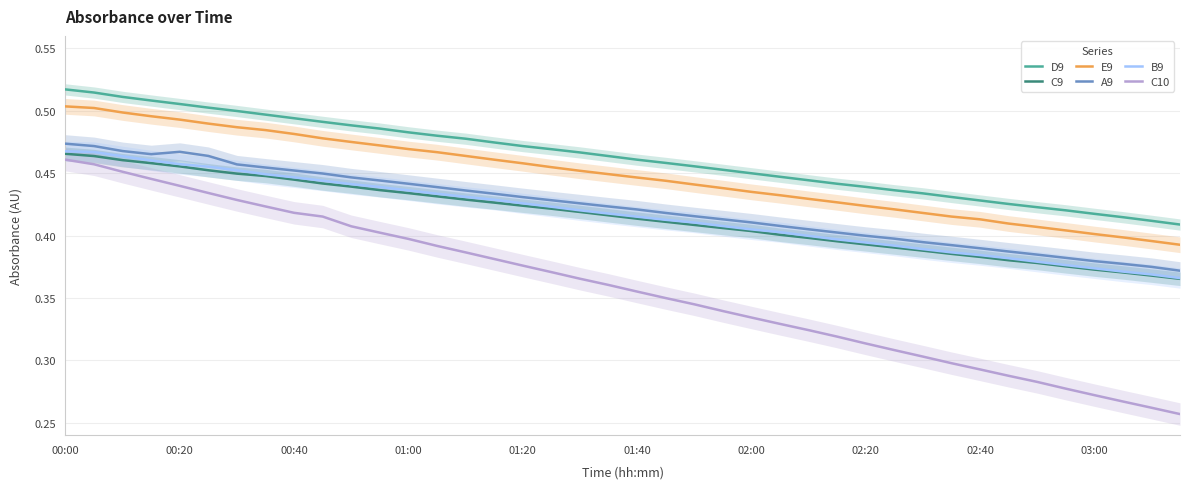

Reading left to right, list all the values displayed in this chart.

D9: 0.5	0.5	0.5	0.5	0.5	0.5	0.5	0.5	0.5	0.5	0.5	0.5	0.5	0.5	0.5	0.5	0.5	0.5	0.5	0.5	0.5	0.5	0.5	0.5	0.4	0.4	0.4	0.4	0.4	0.4	0.4	0.4	0.4	0.4	0.4	0.4	0.4	0.4	0.4	0.4
C9: 0.5	0.5	0.5	0.5	0.5	0.5	0.4	0.4	0.4	0.4	0.4	0.4	0.4	0.4	0.4	0.4	0.4	0.4	0.4	0.4	0.4	0.4	0.4	0.4	0.4	0.4	0.4	0.4	0.4	0.4	0.4	0.4	0.4	0.4	0.4	0.4	0.4	0.4	0.4	0.4
E9: 0.5	0.5	0.5	0.5	0.5	0.5	0.5	0.5	0.5	0.5	0.5	0.5	0.5	0.5	0.5	0.5	0.5	0.5	0.5	0.4	0.4	0.4	0.4	0.4	0.4	0.4	0.4	0.4	0.4	0.4	0.4	0.4	0.4	0.4	0.4	0.4	0.4	0.4	0.4	0.4
A9: 0.5	0.5	0.5	0.5	0.5	0.5	0.5	0.5	0.5	0.4	0.4	0.4	0.4	0.4	0.4	0.4	0.4	0.4	0.4	0.4	0.4	0.4	0.4	0.4	0.4	0.4	0.4	0.4	0.4	0.4	0.4	0.4	0.4	0.4	0.4	0.4	0.4	0.4	0.4	0.4
B9: 0.5	0.5	0.5	0.5	0.5	0.5	0.5	0.4	0.4	0.4	0.4	0.4	0.4	0.4	0.4	0.4	0.4	0.4	0.4	0.4	0.4	0.4	0.4	0.4	0.4	0.4	0.4	0.4	0.4	0.4	0.4	0.4	0.4	0.4	0.4	0.4	0.4	0.4	0.4	0.4
C10: 0.5	0.5	0.5	0.4	0.4	0.4	0.4	0.4	0.4	0.4	0.4	0.4	0.4	0.4	0.4	0.4	0.4	0.4	0.4	0.4	0.4	0.3	0.3	0.3	0.3	0.3	0.3	0.3	0.3	0.3	0.3	0.3	0.3	0.3	0.3	0.3	0.3	0.3	0.3	0.3